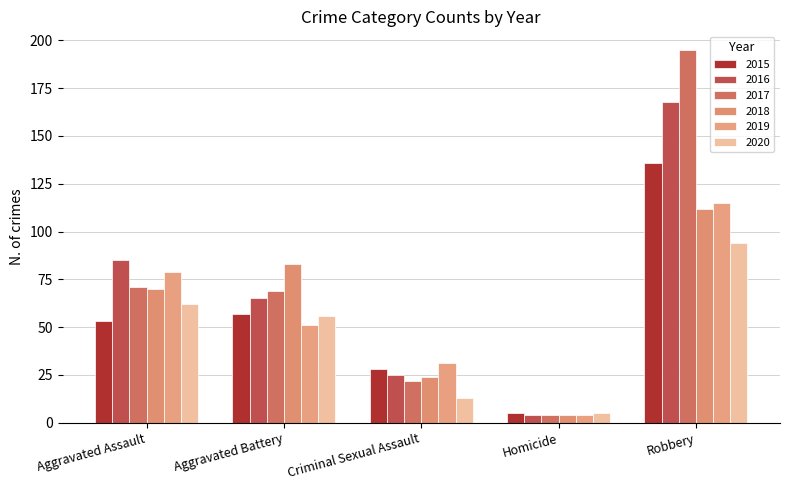

What is the greatest value displayed?

195